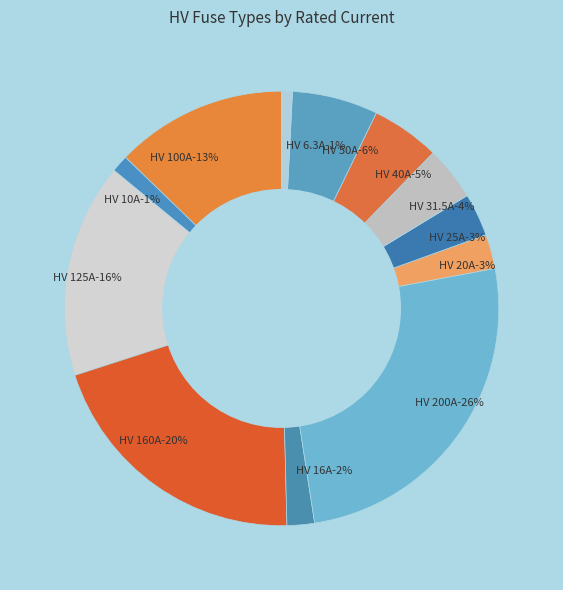

Does HV 25A account for over 50% of the chart?

No